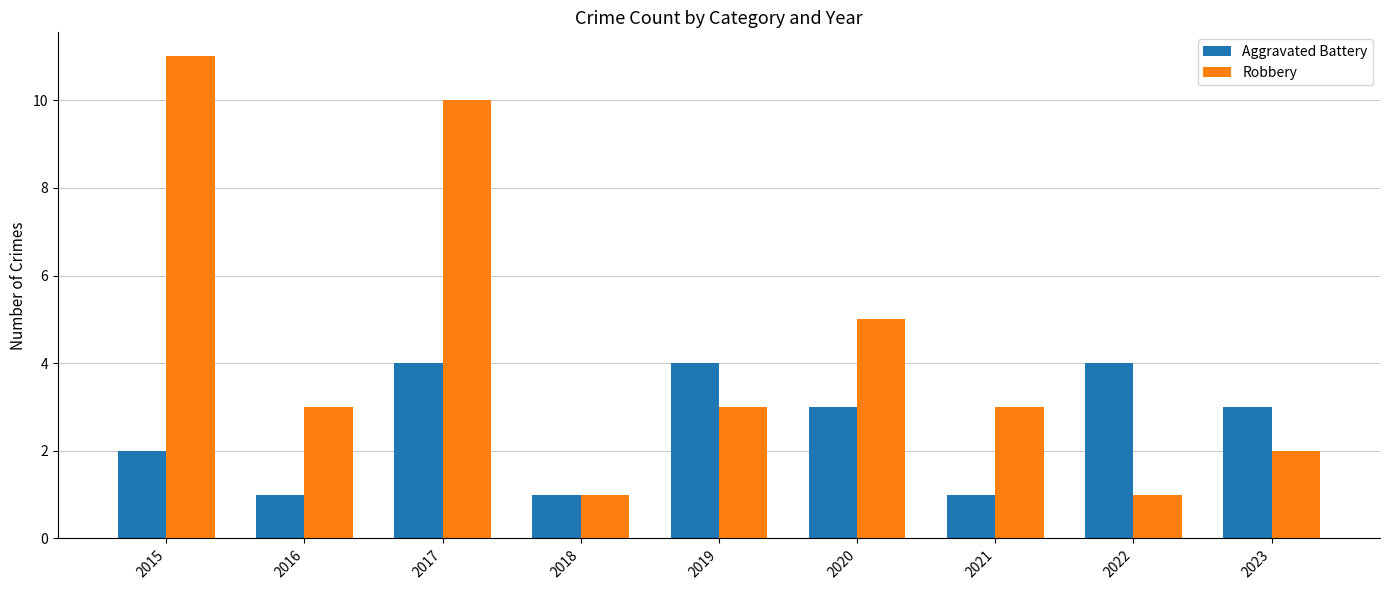

Which series has the largest range (max minus min)?

Robbery